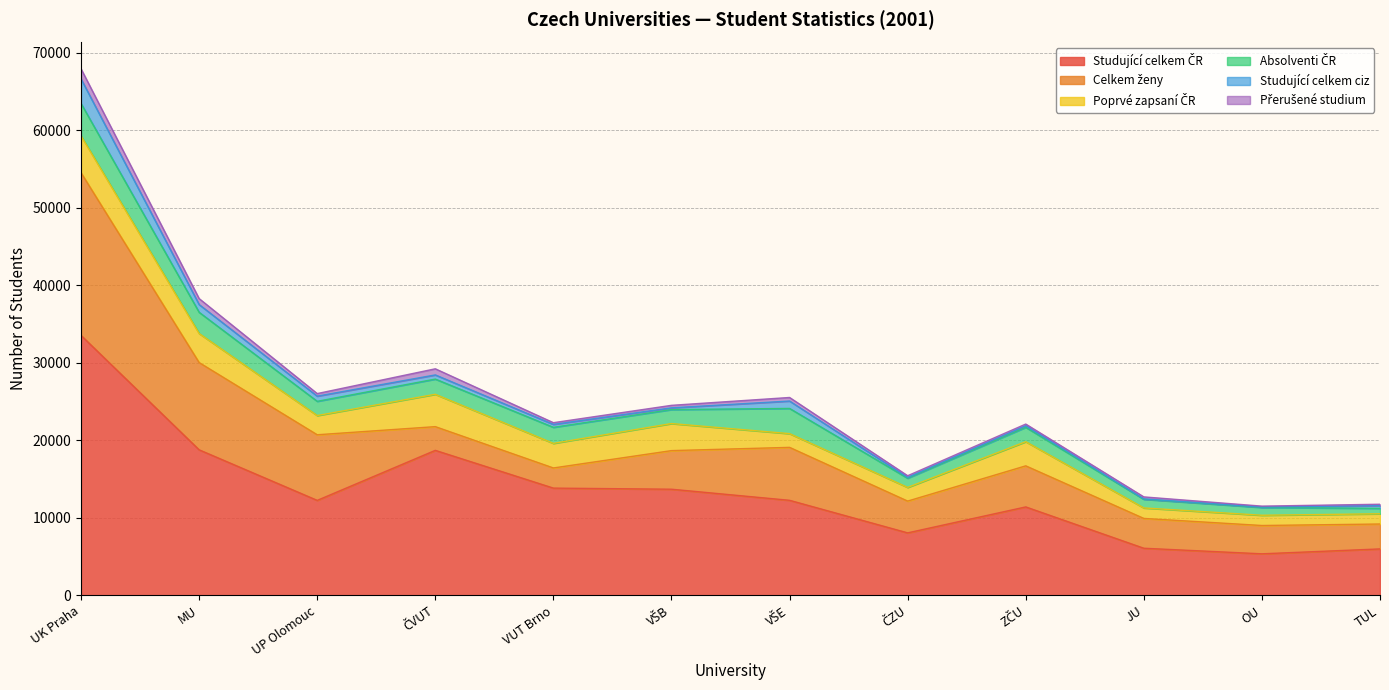

The Absolventi ČR series shows 704 at Technická univerzita v Liberci. True or false?

True